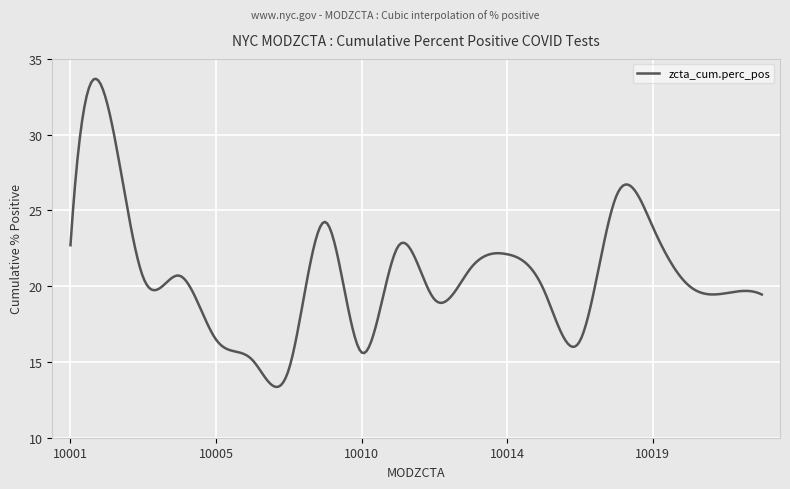

What is the maximum value shown in the chart?

33.7